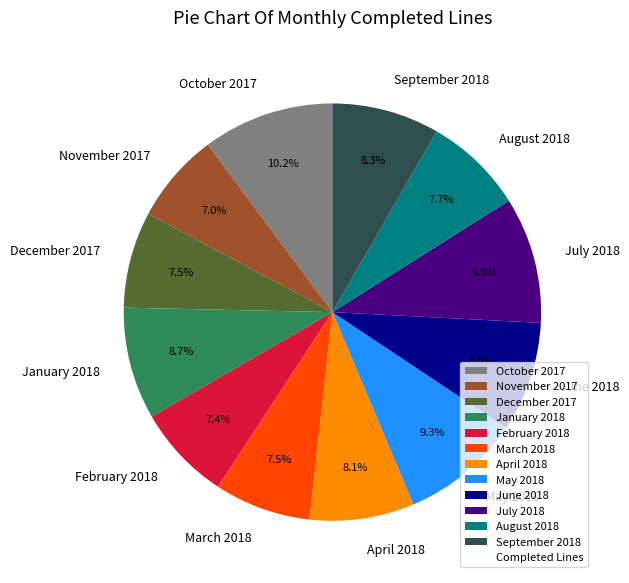

To the nearest percent, what is the difference between the largest and smallest slice percentages?

3%